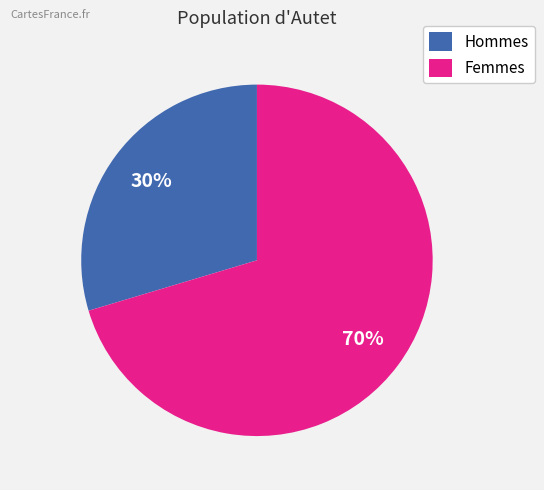

Is it true that Hommes is 39% of the pie?

False